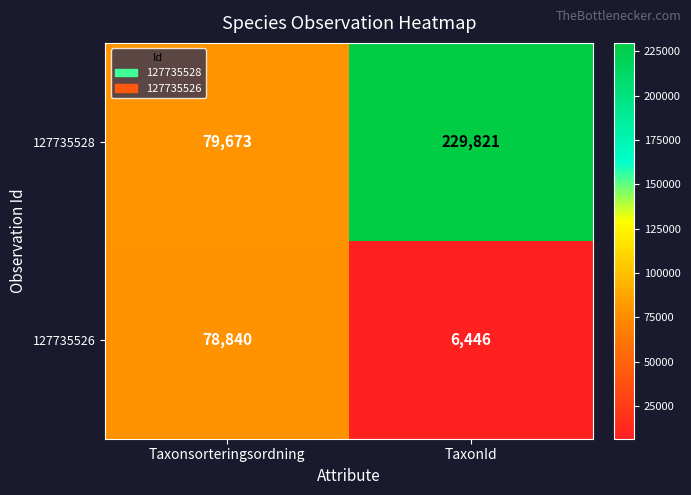

Which series changed the most between Taxonsorteringsordning and TaxonId?

127735528